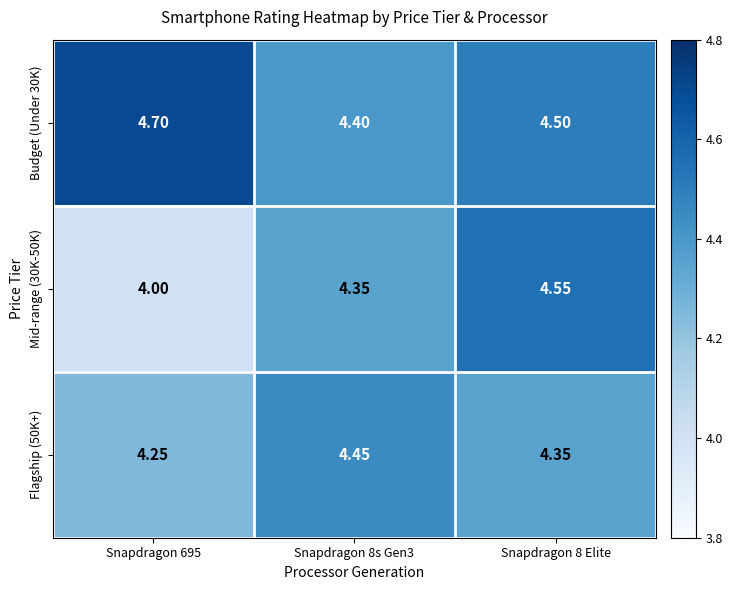

Is the value of Budget (Under 30K) at Snapdragon 695 greater than the value of Flagship (50K+) at Snapdragon 8s Gen3?

Yes